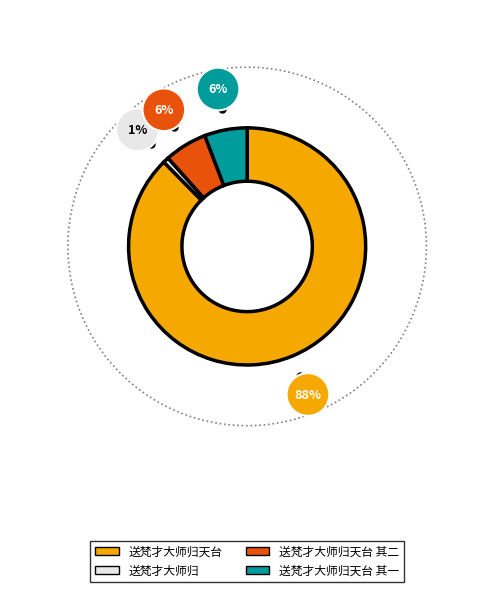

Is the sum of 送梵才大师归天台 and 送梵才大师归天台 其一 greater than half?

Yes